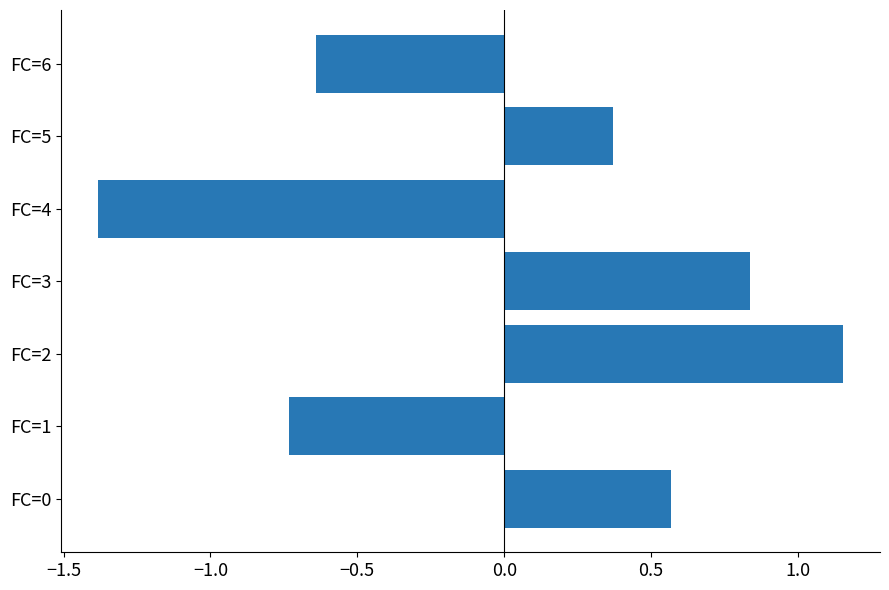

True or false: the data shows -1.9 at FC=4.

False